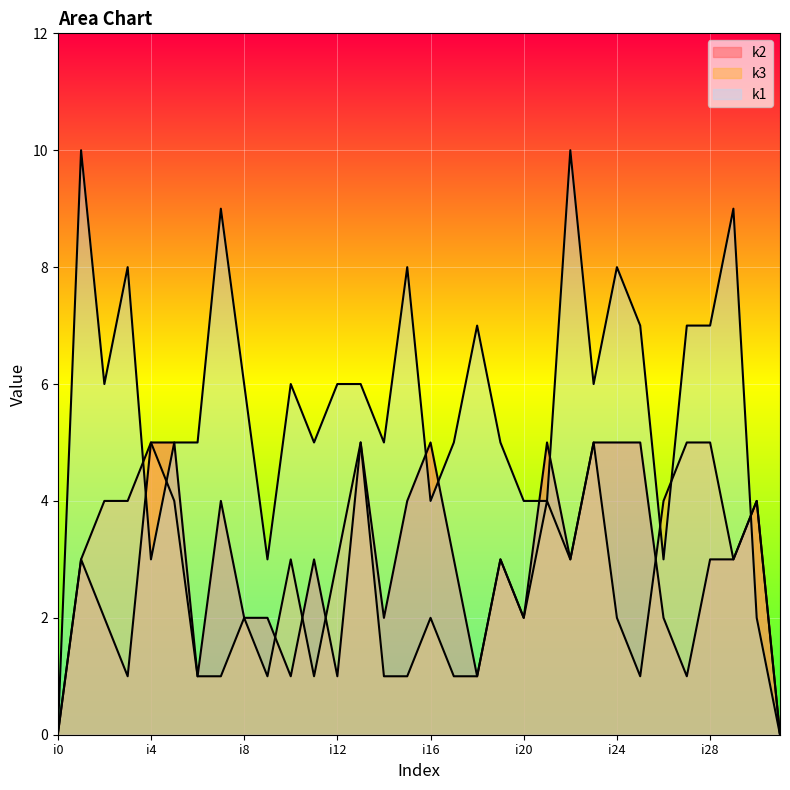

True or false: k1 has a value of 8 at i15.

True